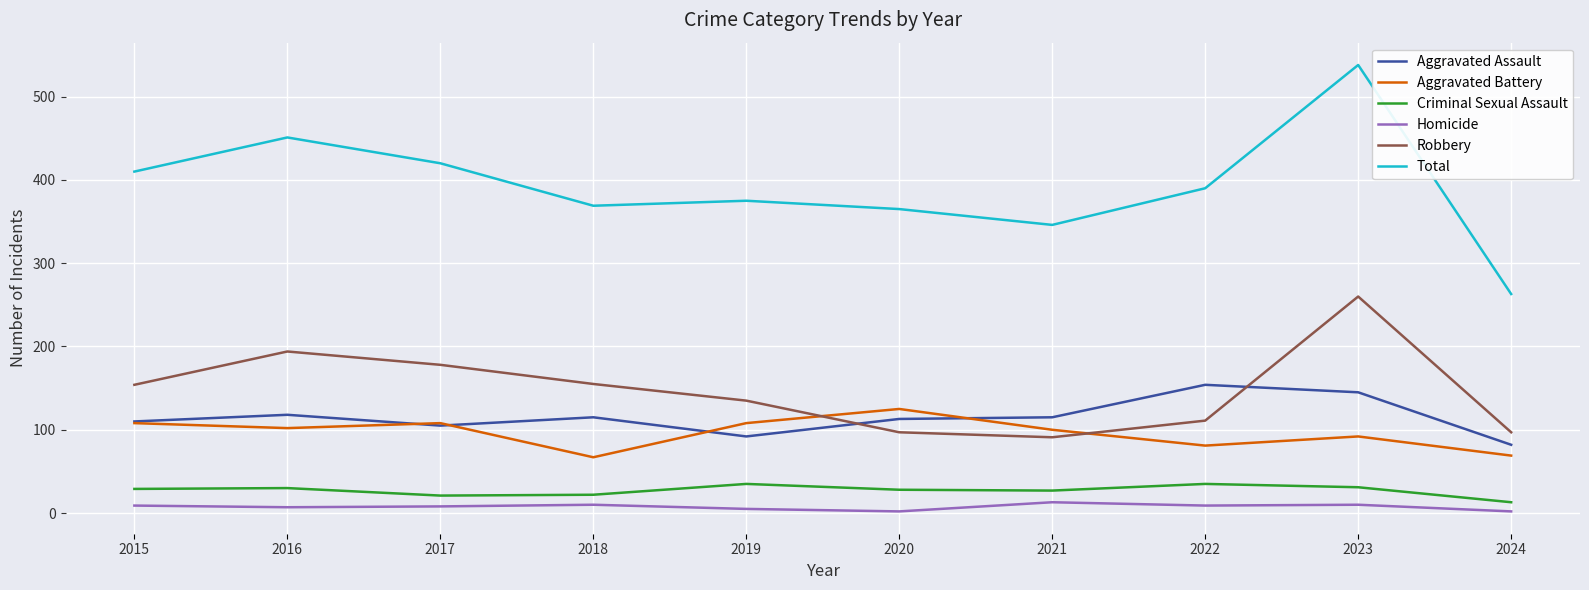

Does the chart have visible grid lines?

Yes